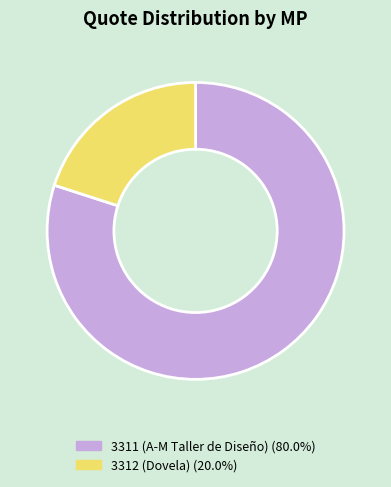

Which slice is the largest?

3311